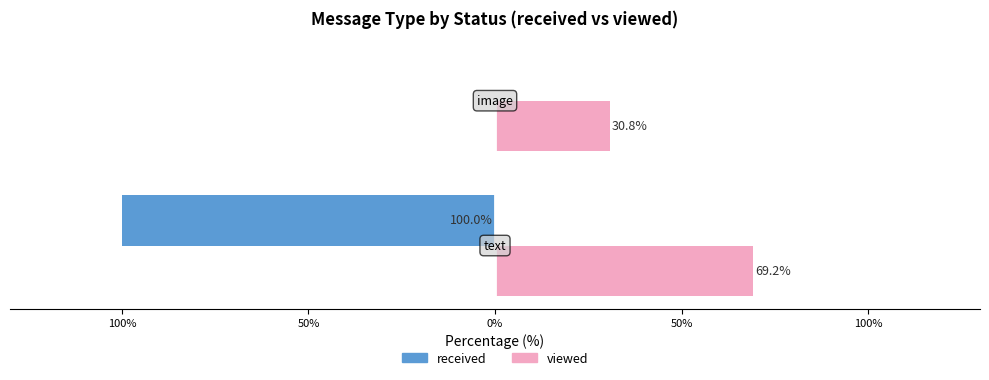

What are all the series names shown in the legend?

received, viewed